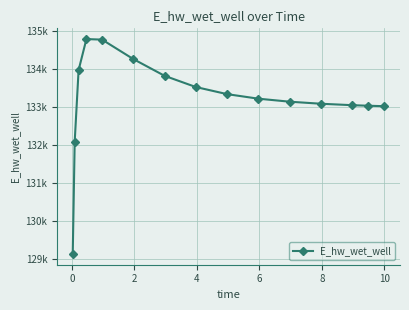

Does the chart have visible grid lines?

Yes